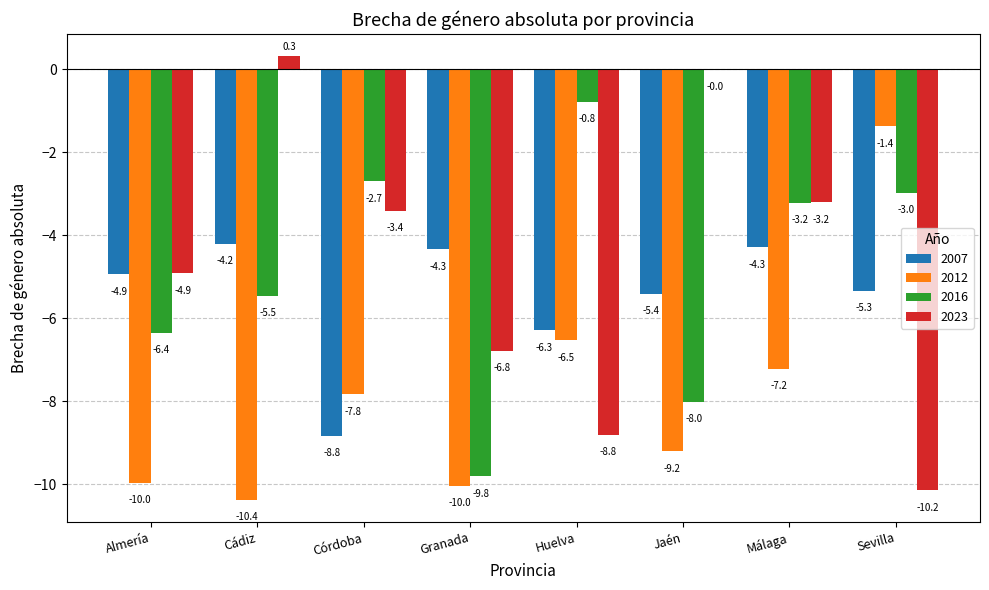

Count the number of categories in the chart.

8